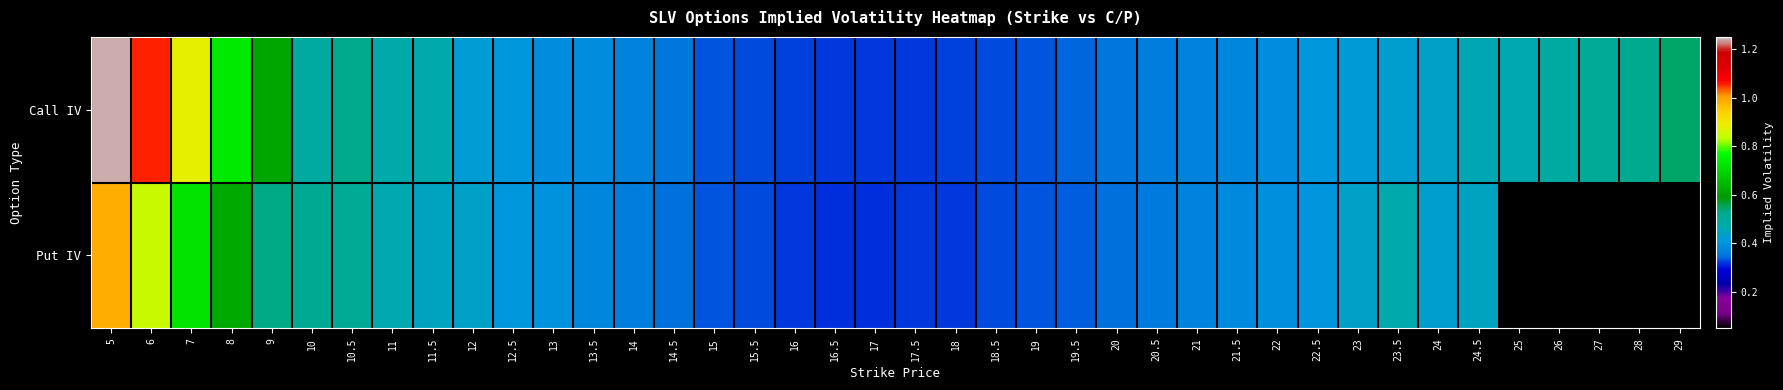

What is the difference between the highest and lowest values at 28?

0.5